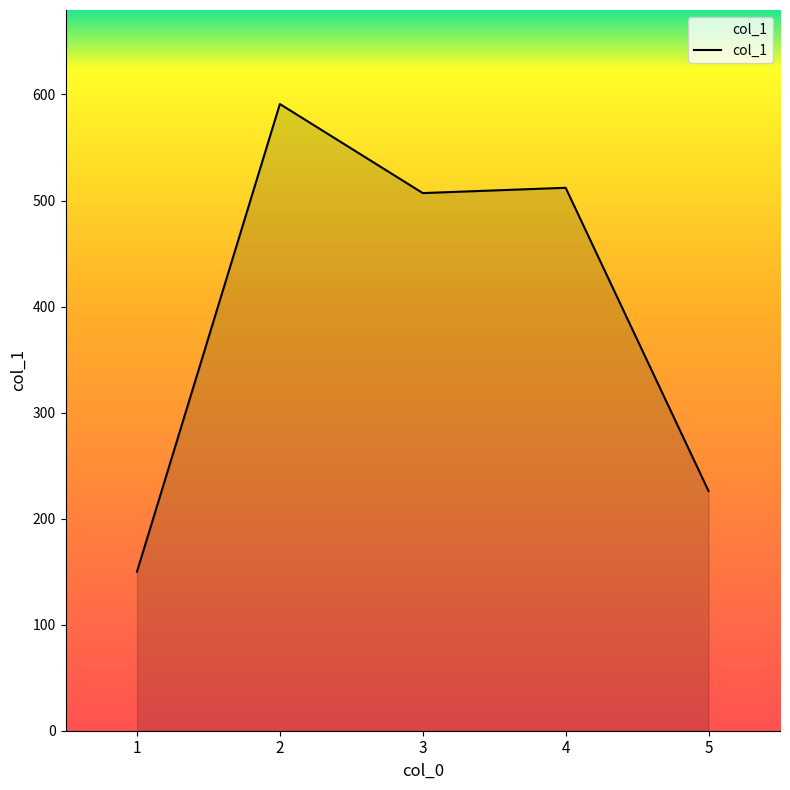

The chart shows a value of 512 at 4. True or false?

True